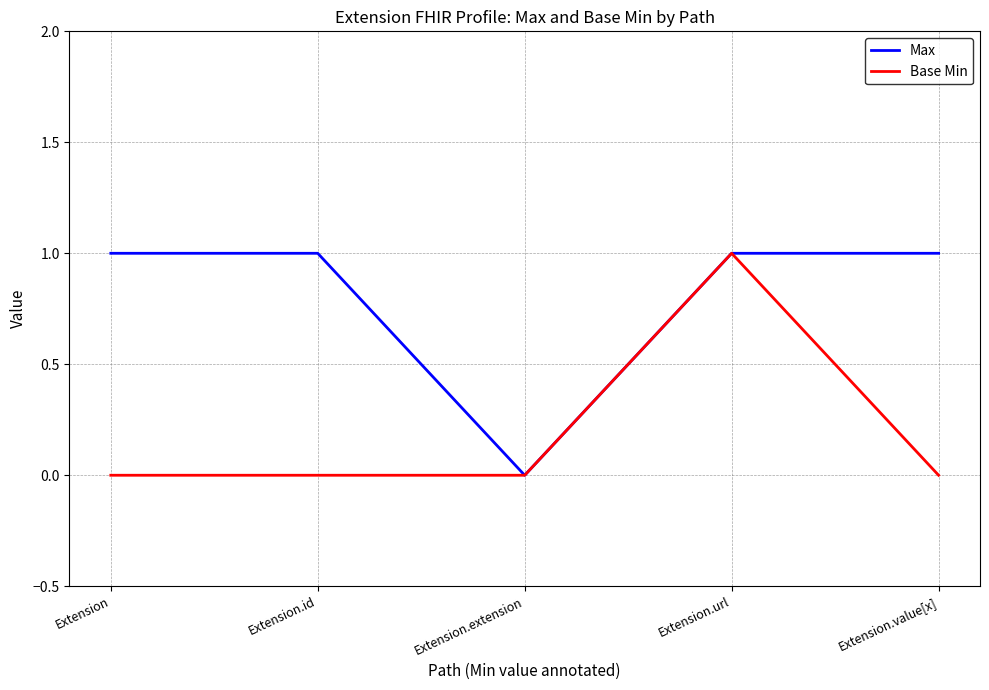

Between Extension and Extension.url, which series saw the biggest shift?

Base Min